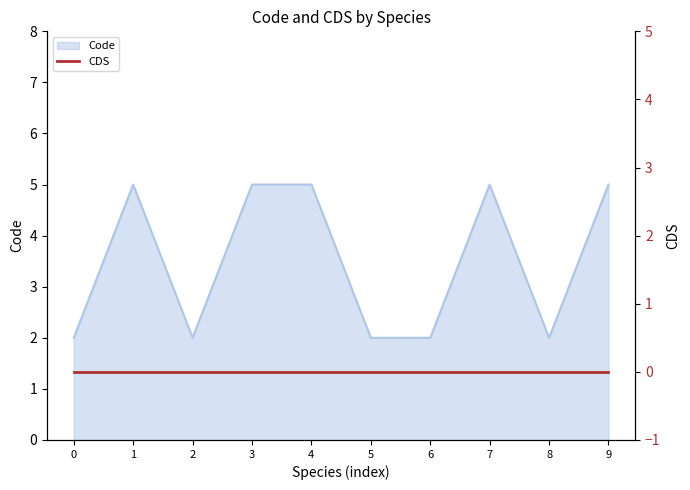

The Code series shows 5 at 4. True or false?

True